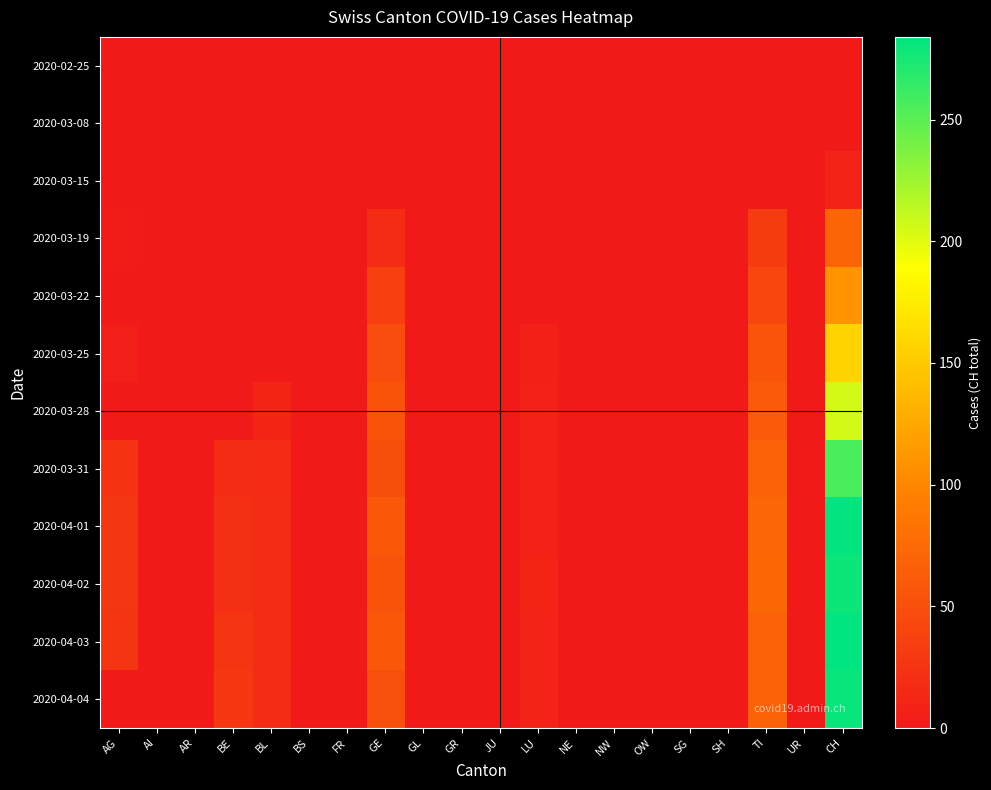

Which category has the lowest value in the 2020-03-28 series?

AG